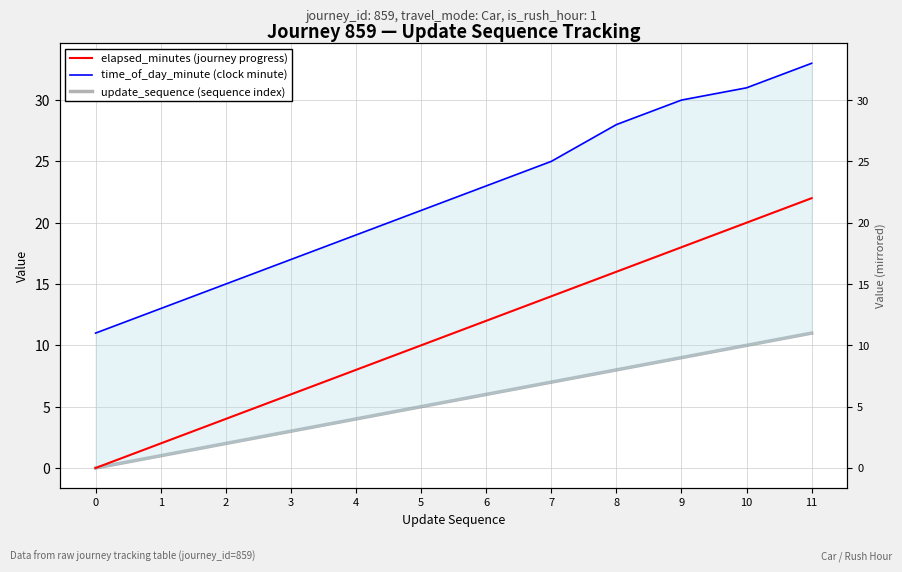

What is the total value across all series at 1?

16